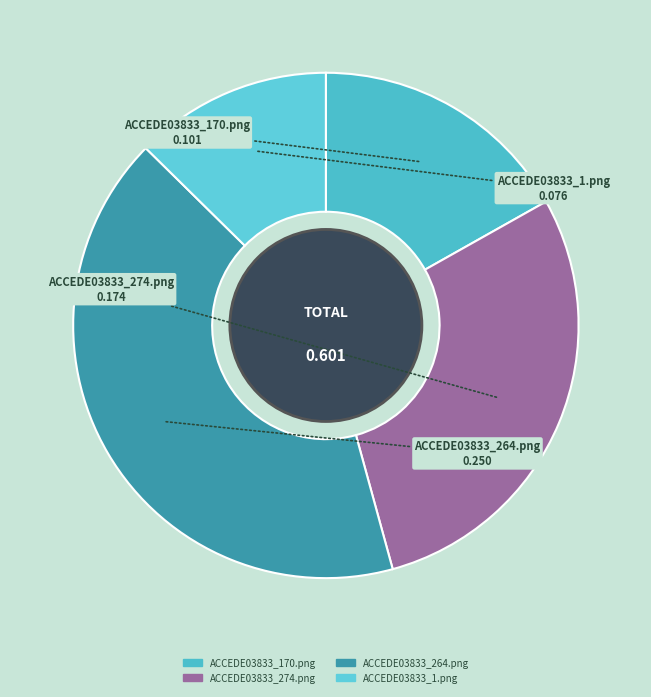

How many slices are in this pie chart?

4